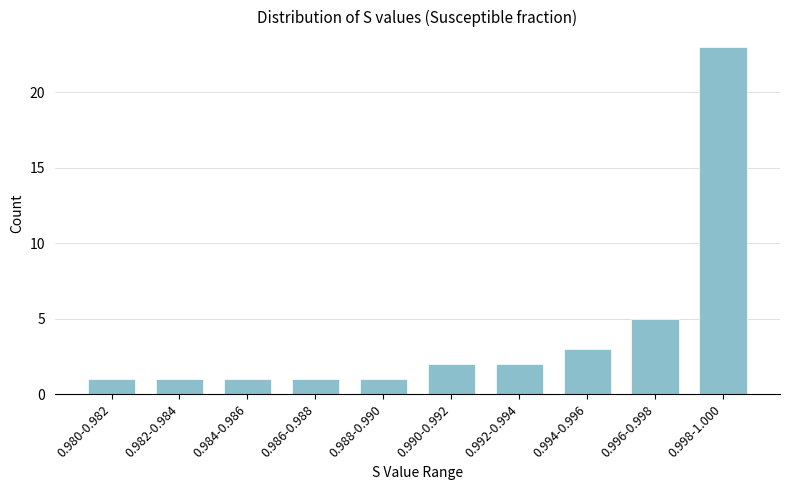

Reading left to right, list all the values displayed in this chart.

1	1	1	1	1	2	2	3	5	23